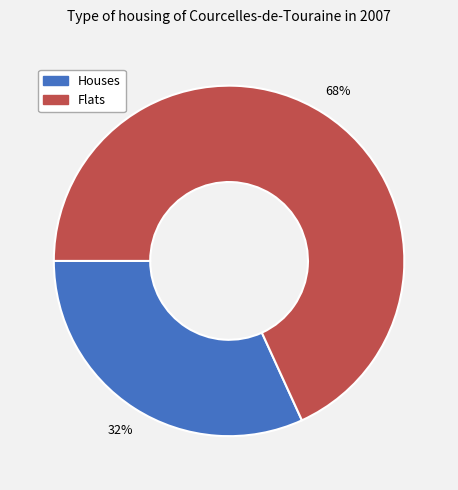

Does any single category account for the majority?

Yes